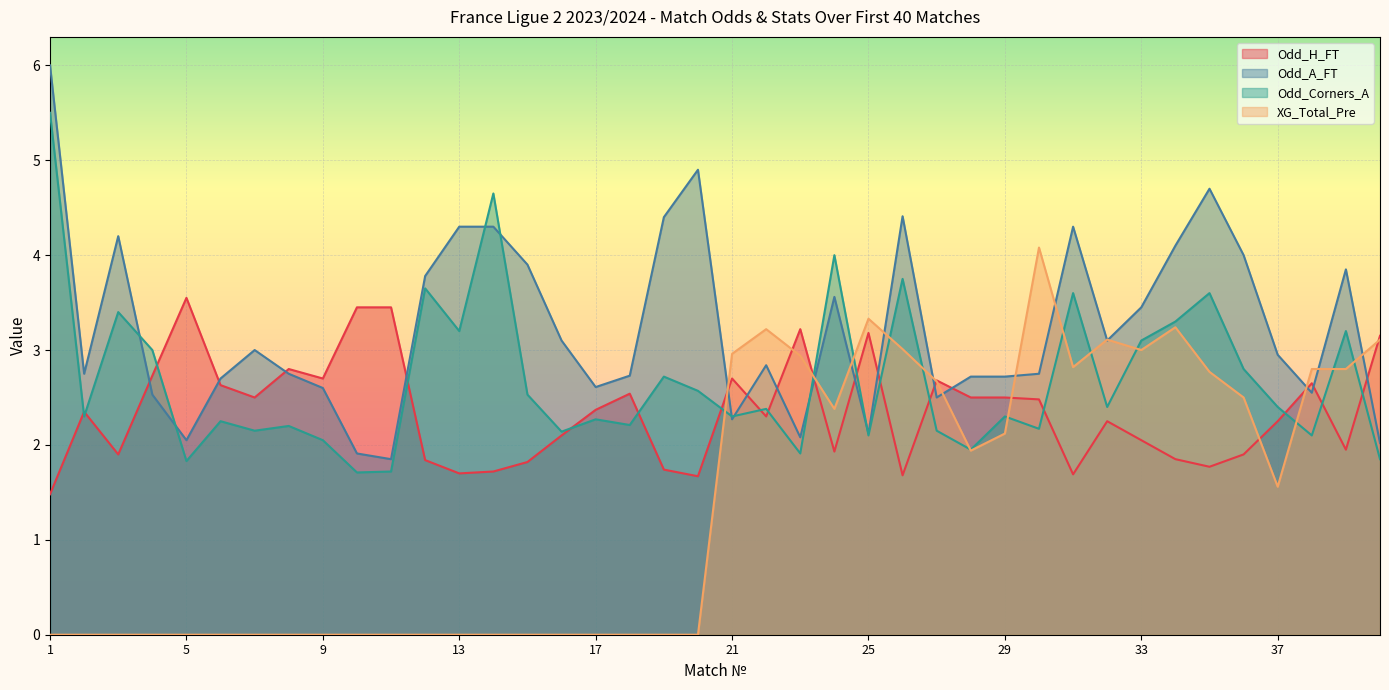

Between 7 and 36, which is larger?

7